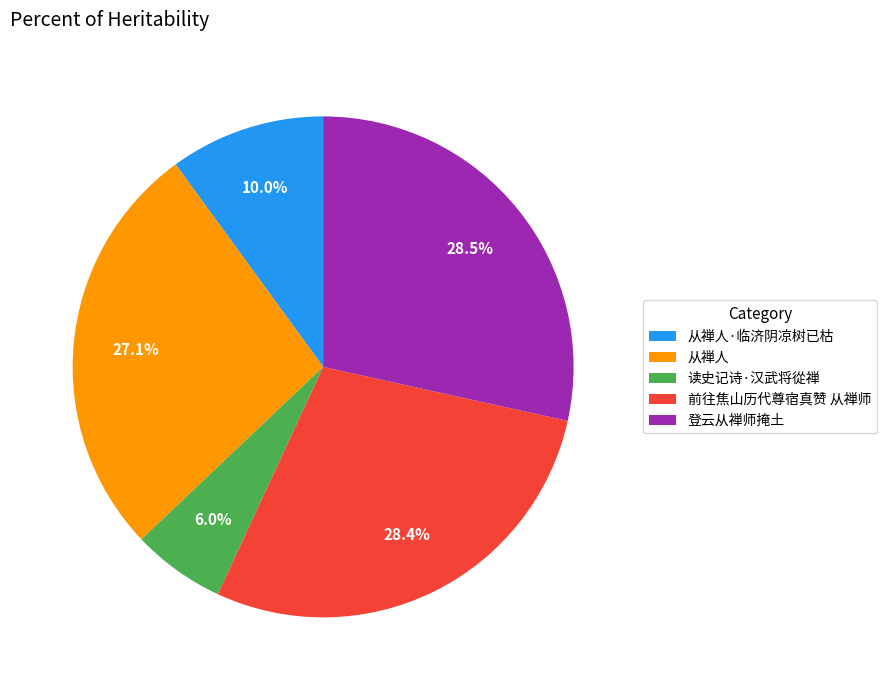

Count the number of slices in the pie.

5